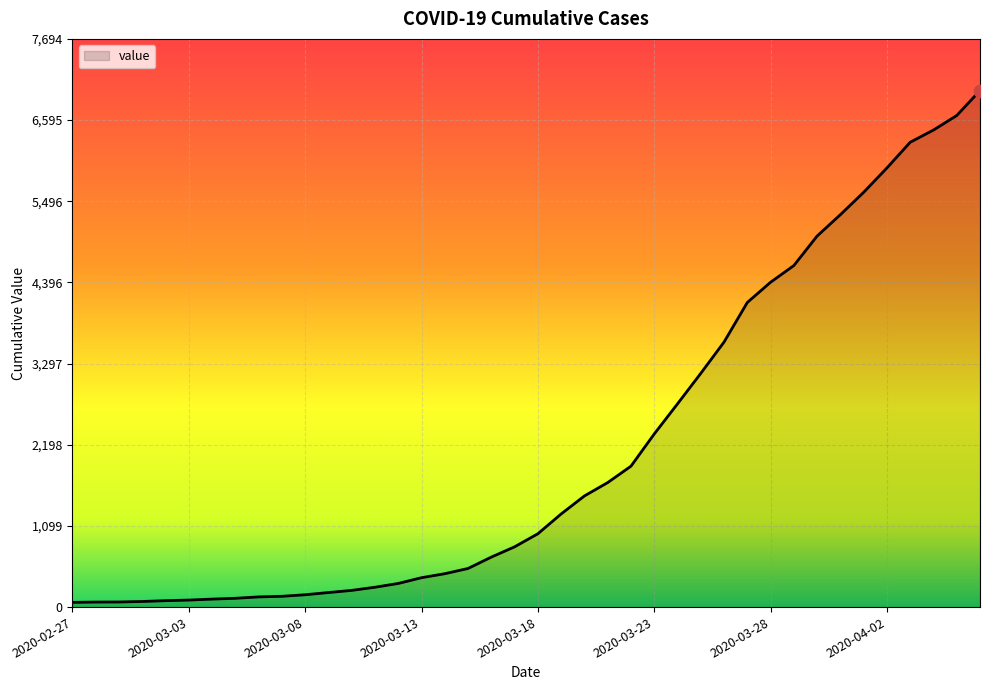

How many series are shown in this chart?

1